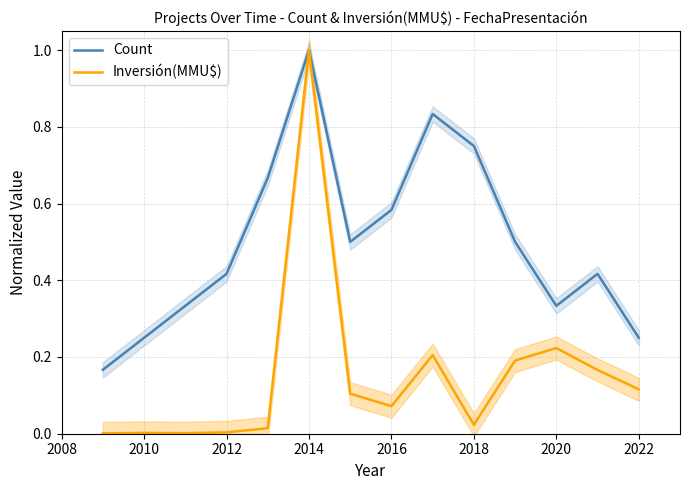

Count the number of data series in this chart.

2